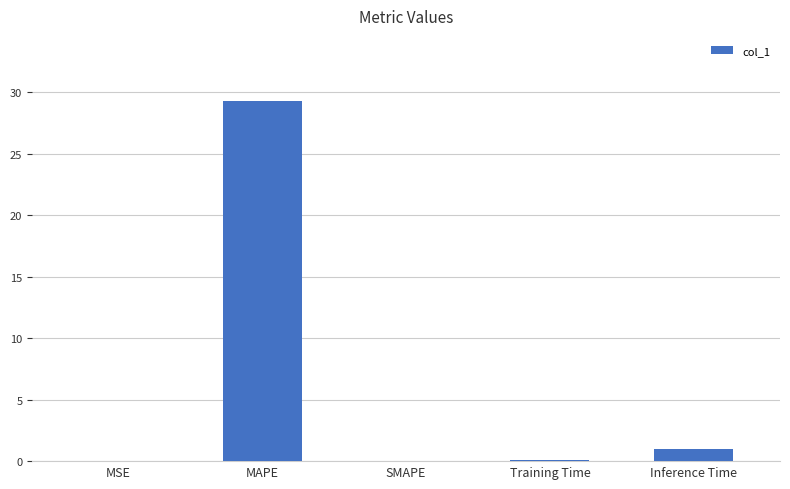

How many series are shown in this chart?

1